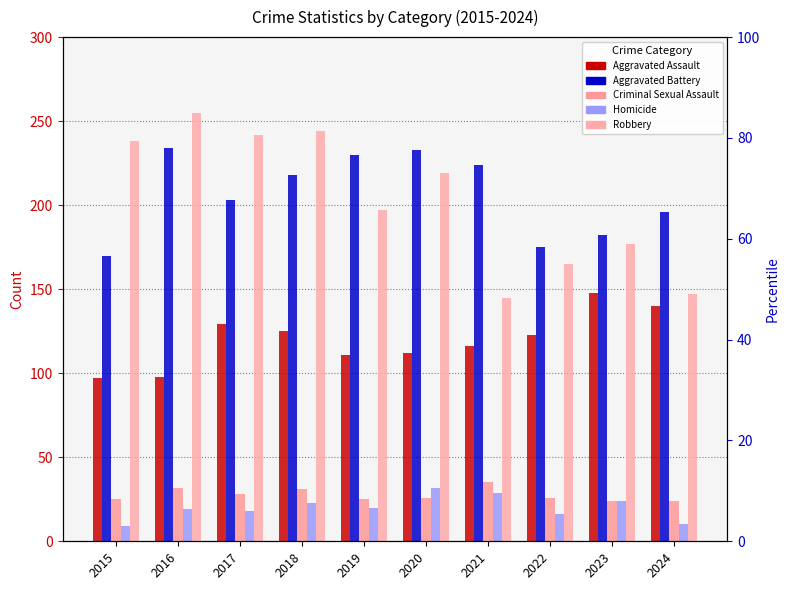

True or false: Homicide has a value of 31 at 2018.

False